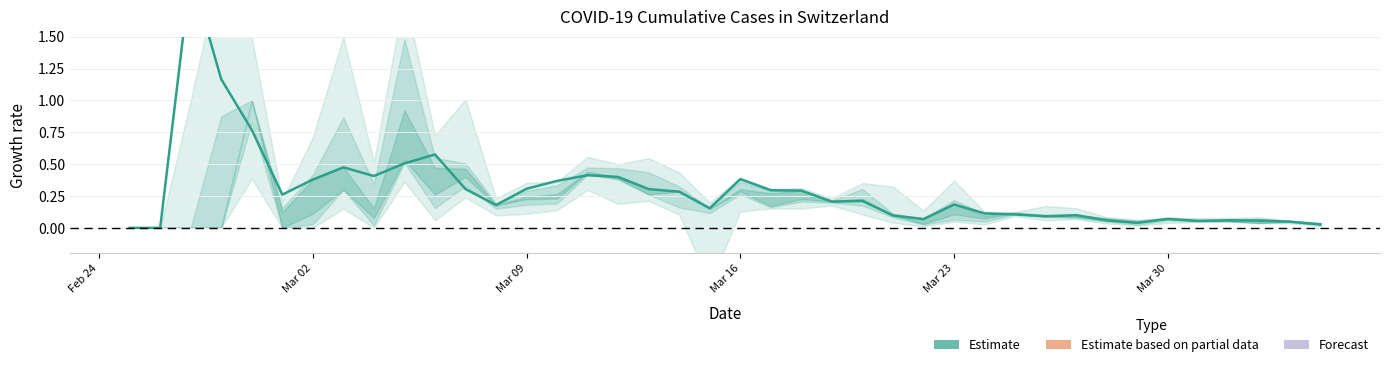

Does the chart have visible grid lines?

Yes